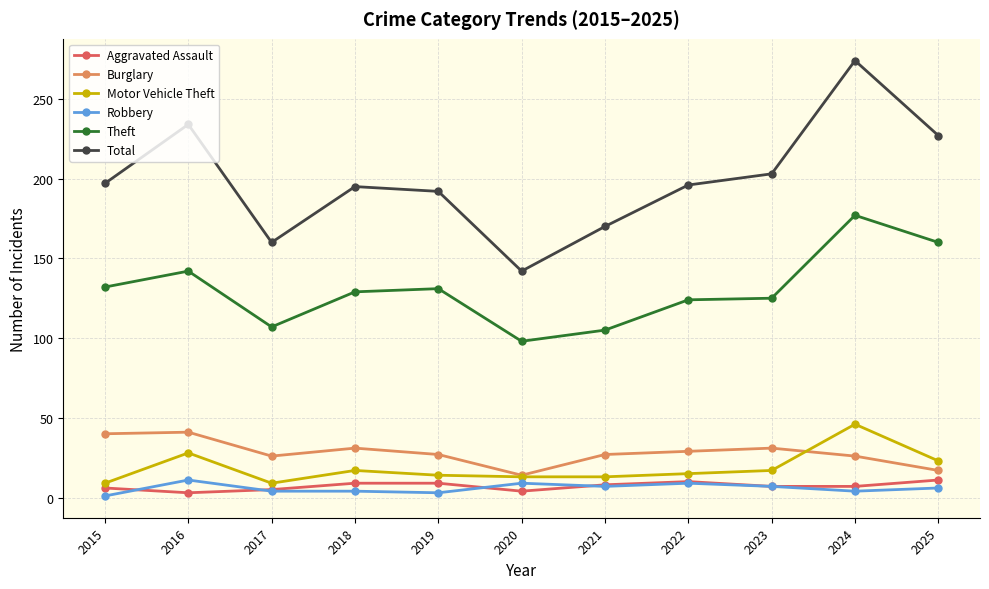

What is the difference between the highest and lowest values at 2015?

196